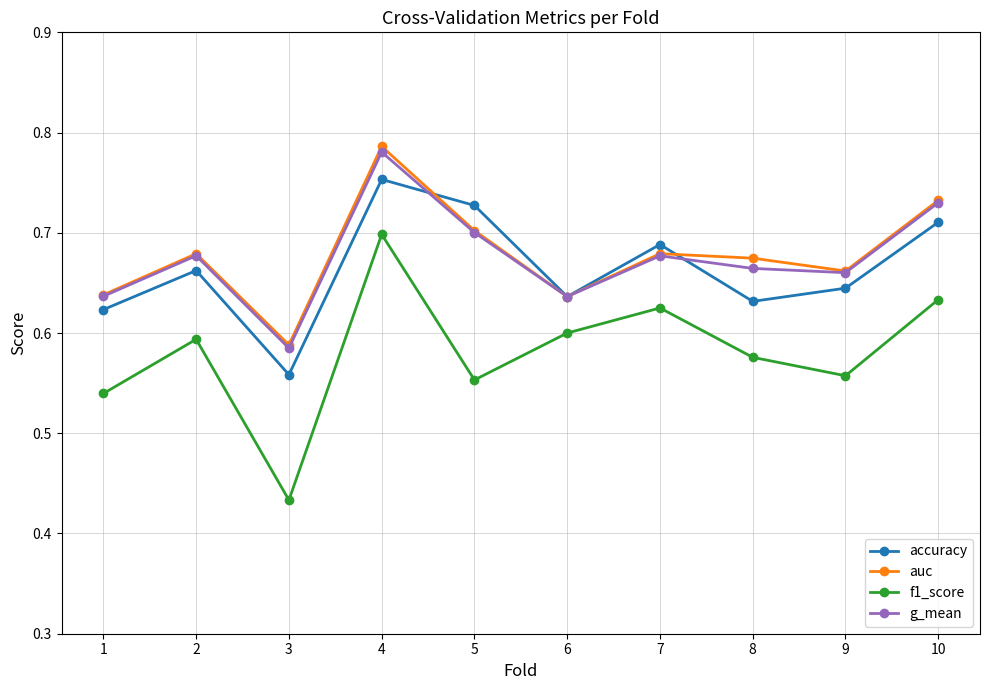

True or false: auc has a value of 0.2 at 3.

False